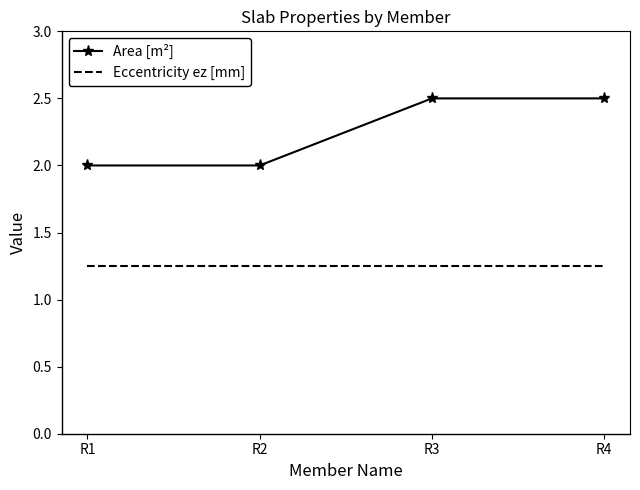

What is the total value across all series at R3?

3.8